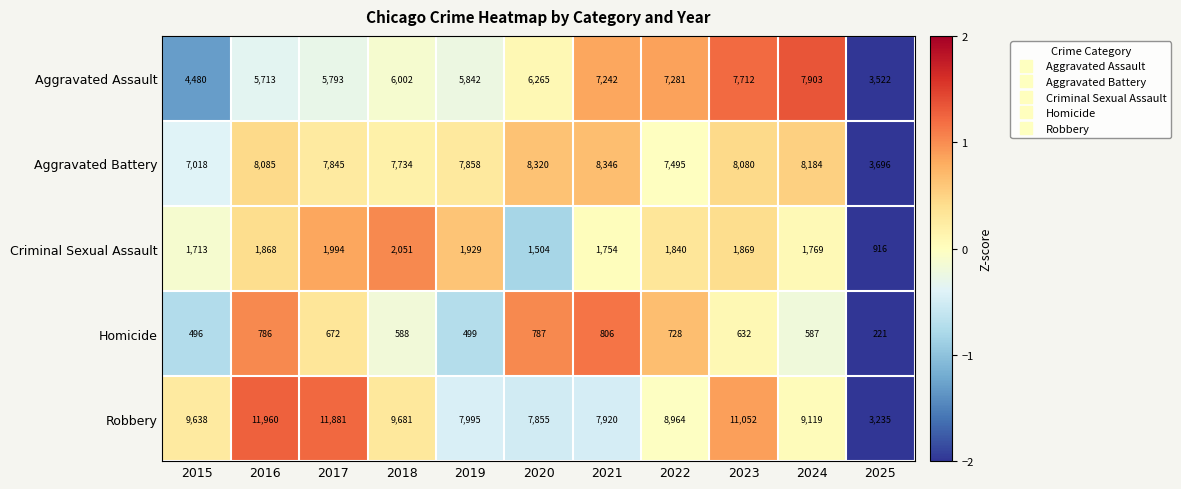

At which label does Homicide first exceed 632?

2016